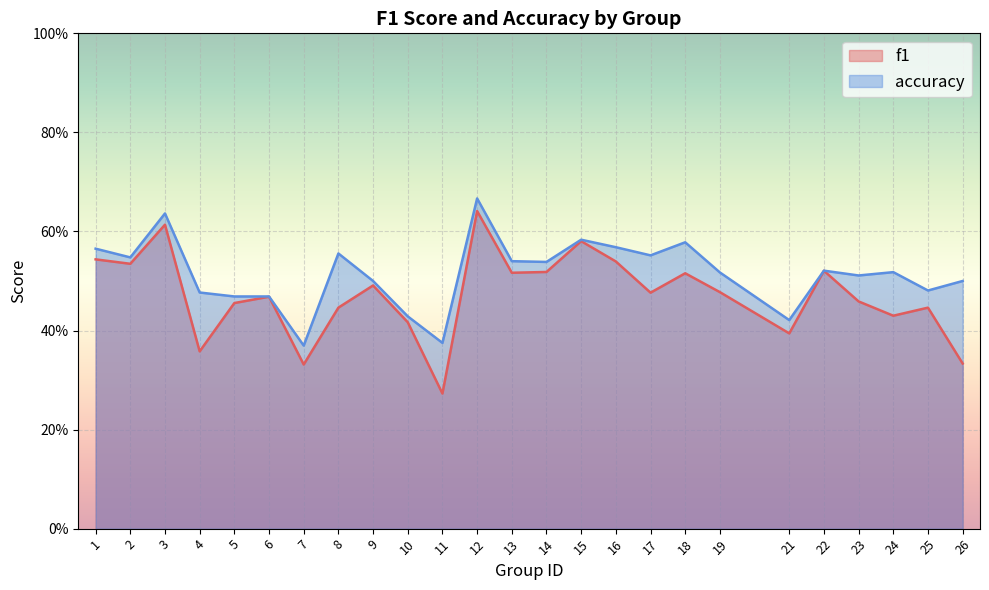

At which category does the chart reach its peak across all series?

12